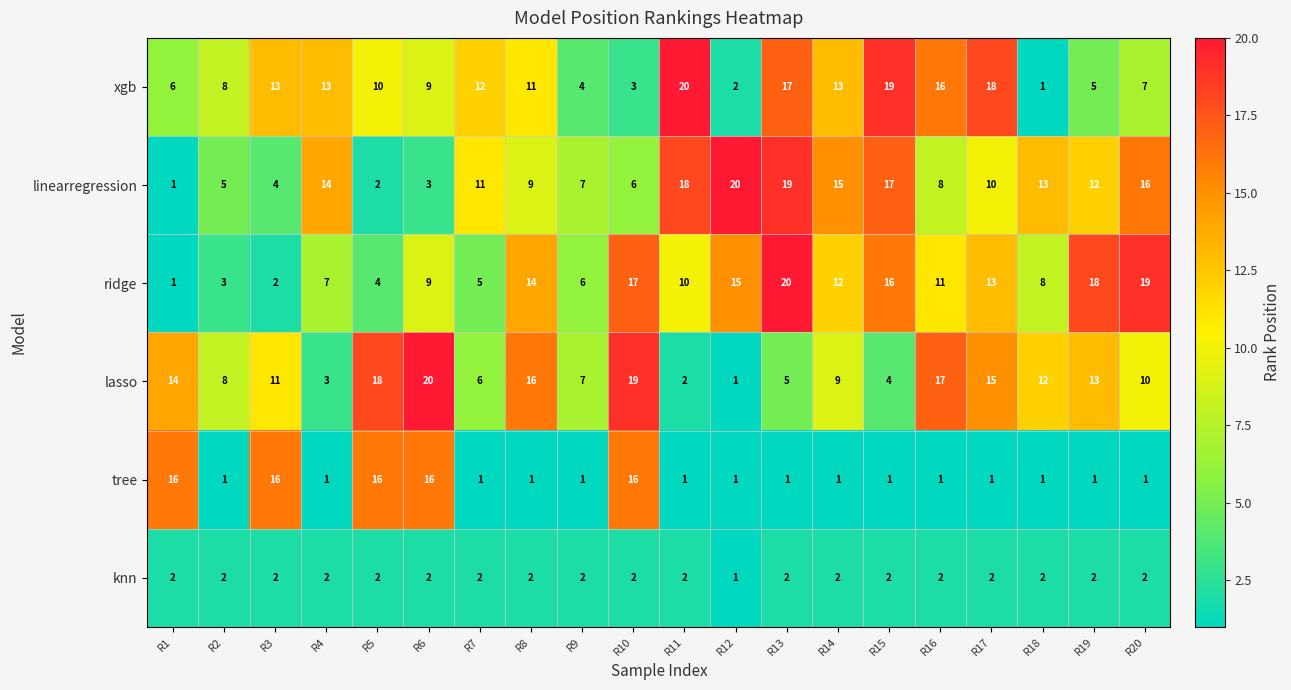

At which label is knn closest to 1?

R12